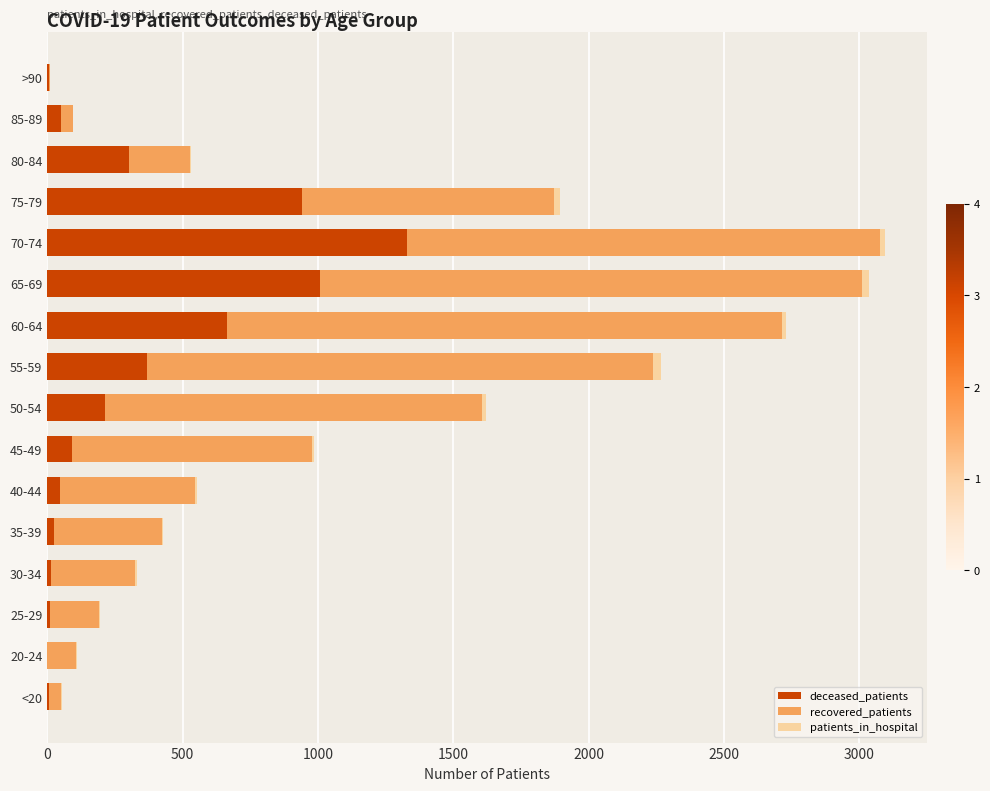

Which category has the highest value in the deceased_patients series?

70-74